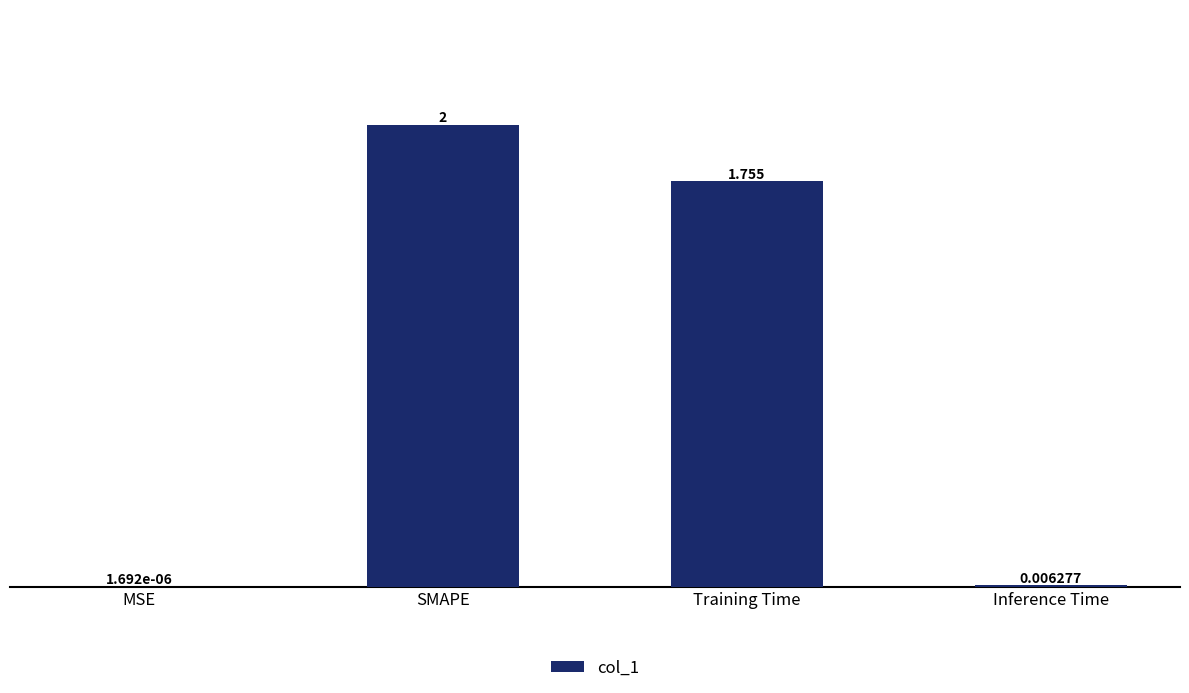

Between Training Time and Inference Time, which is larger?

Training Time